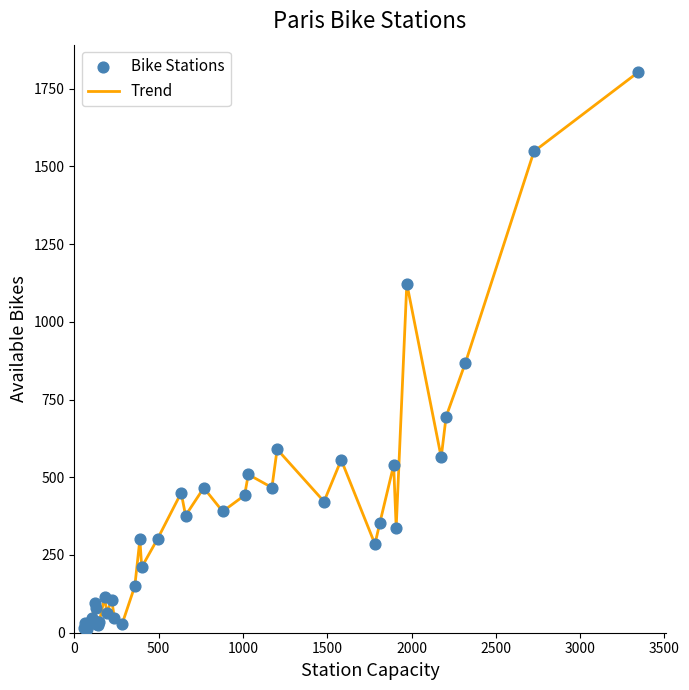

What is the difference between the maximum and minimum values?

1789